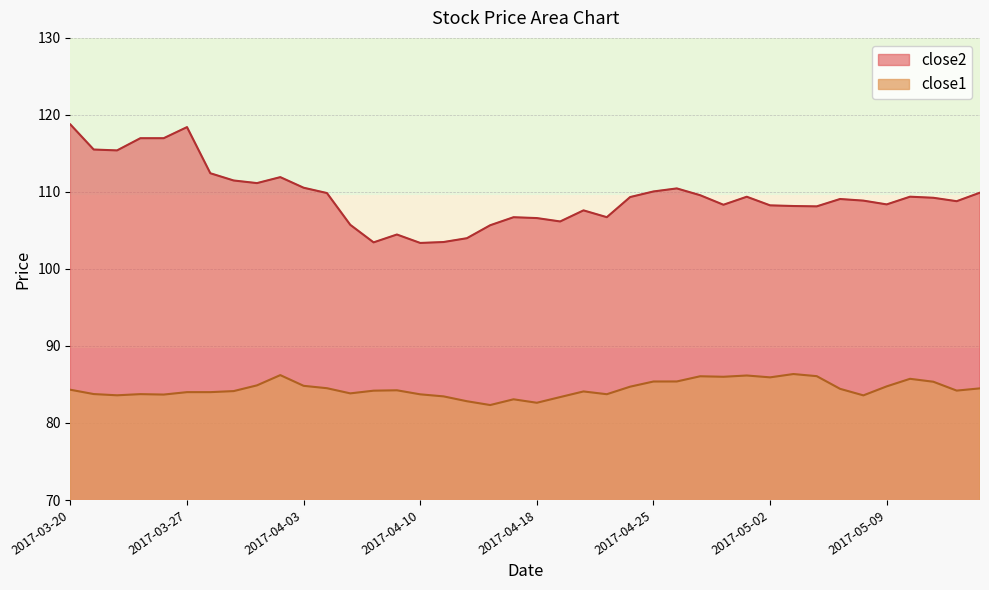

True or false: close2 and close1 cross at least once.

False